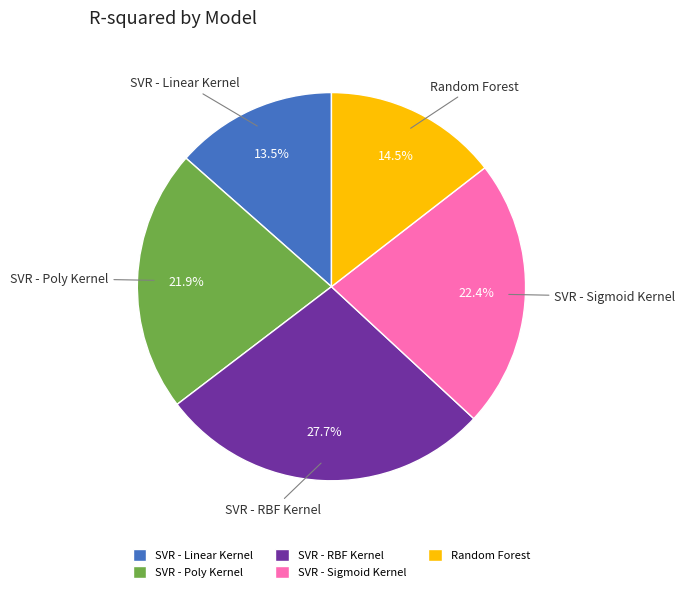

Do Random Forest and SVR - Poly Kernel together represent more than half of the pie?

No